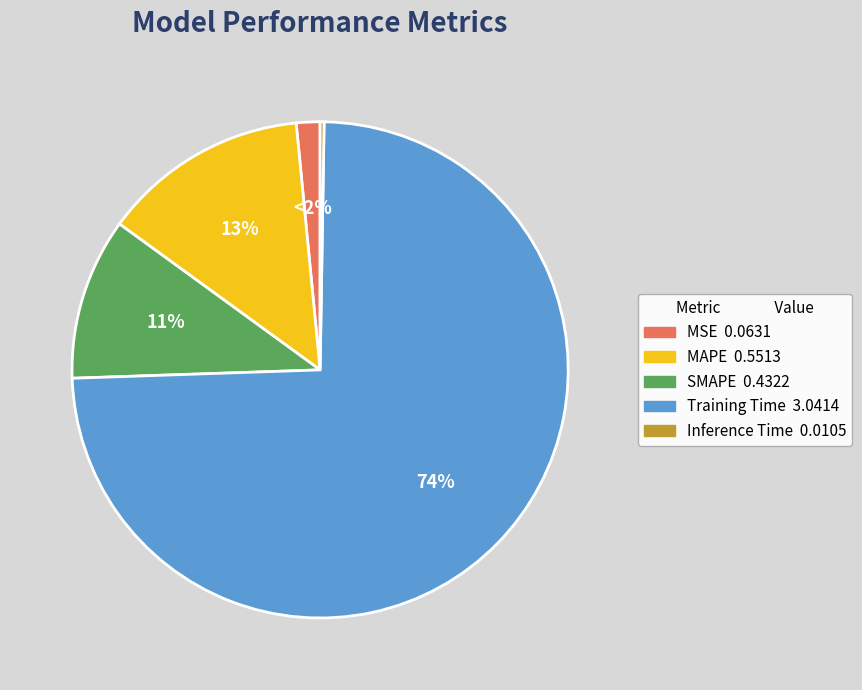

Which category has the biggest portion of the pie?

Training Time